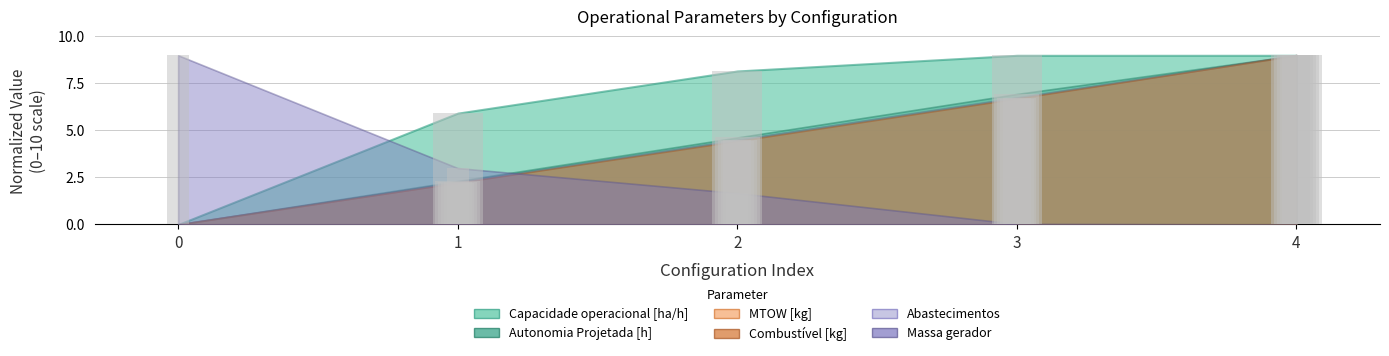

Rank the categories by Massa gerador value from highest to lowest.

0, 1, 2, 3, 4